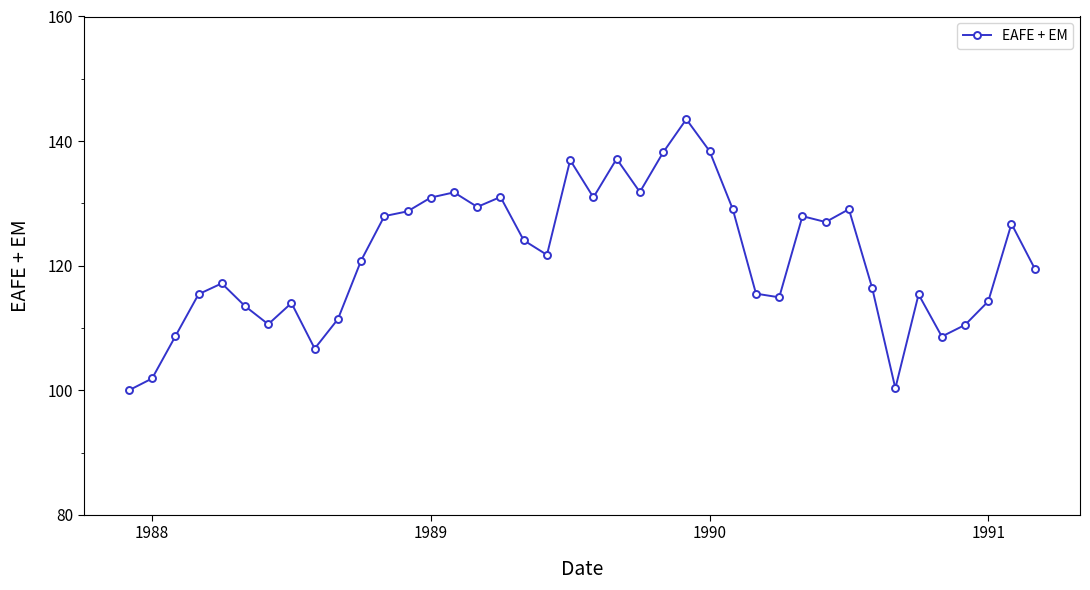

What is the value of the 27th point from the left?

129.1